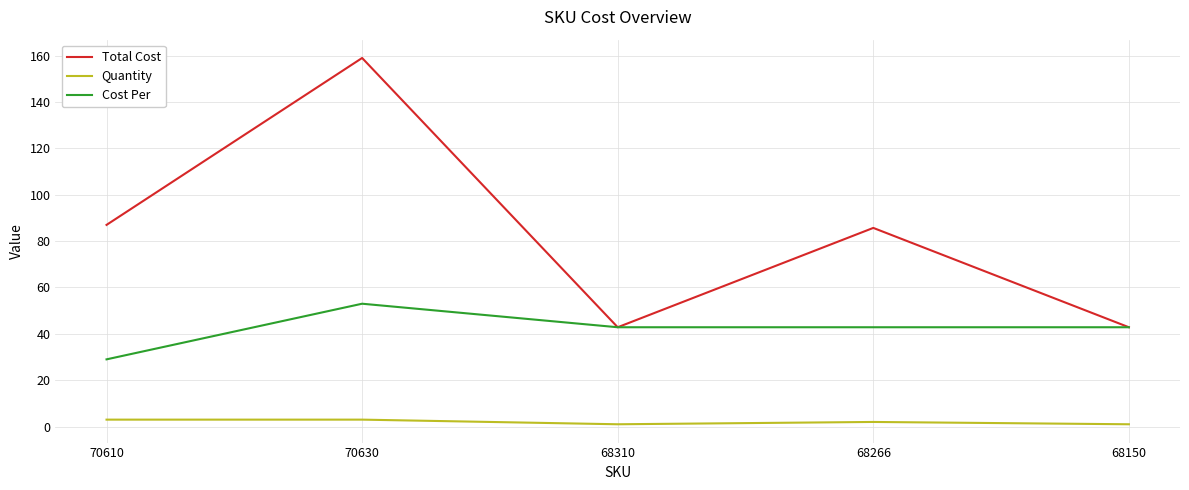

What is the minimum value for Total Cost?

42.9